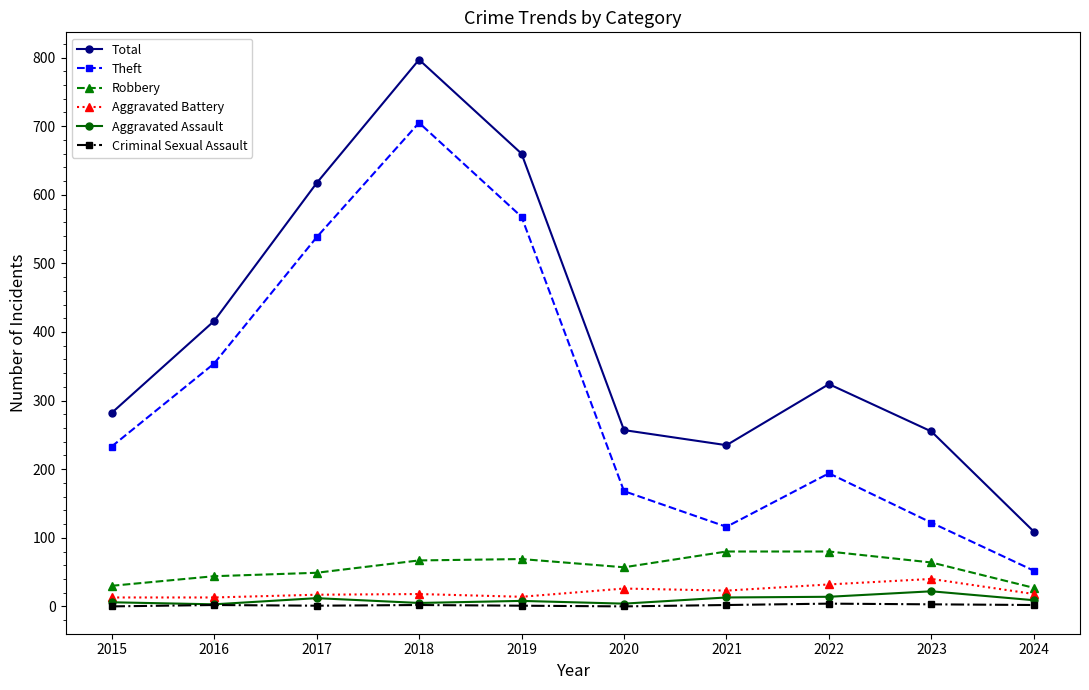

What is the value of the Theft point at the 7th from the left?

116